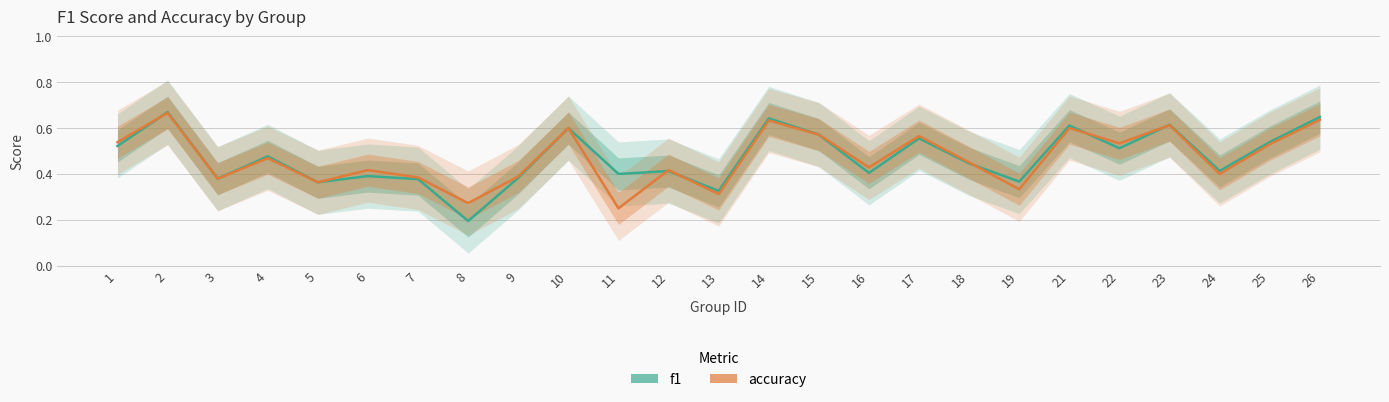

Which label corresponds to the largest value in the chart?

2